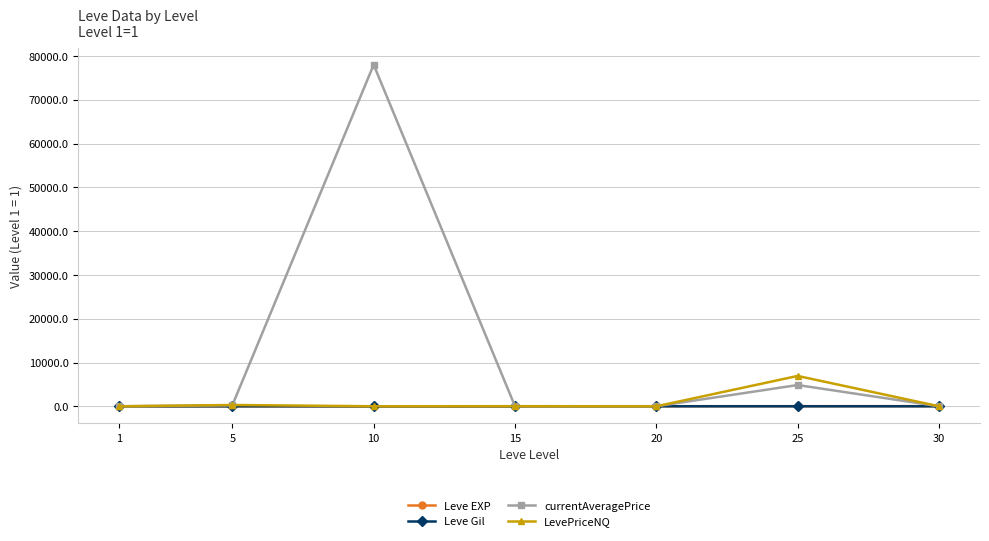

Which series has the largest total across all categories?

currentAveragePrice